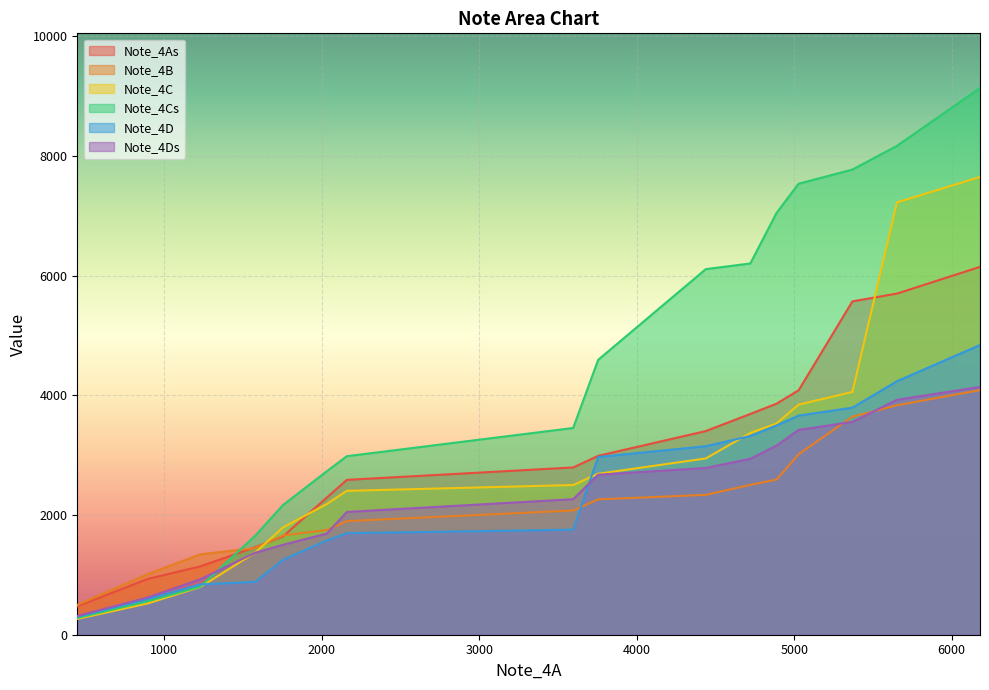

What are all the series names shown in the legend?

Note_4As, Note_4B, Note_4C, Note_4Cs, Note_4D, Note_4Ds